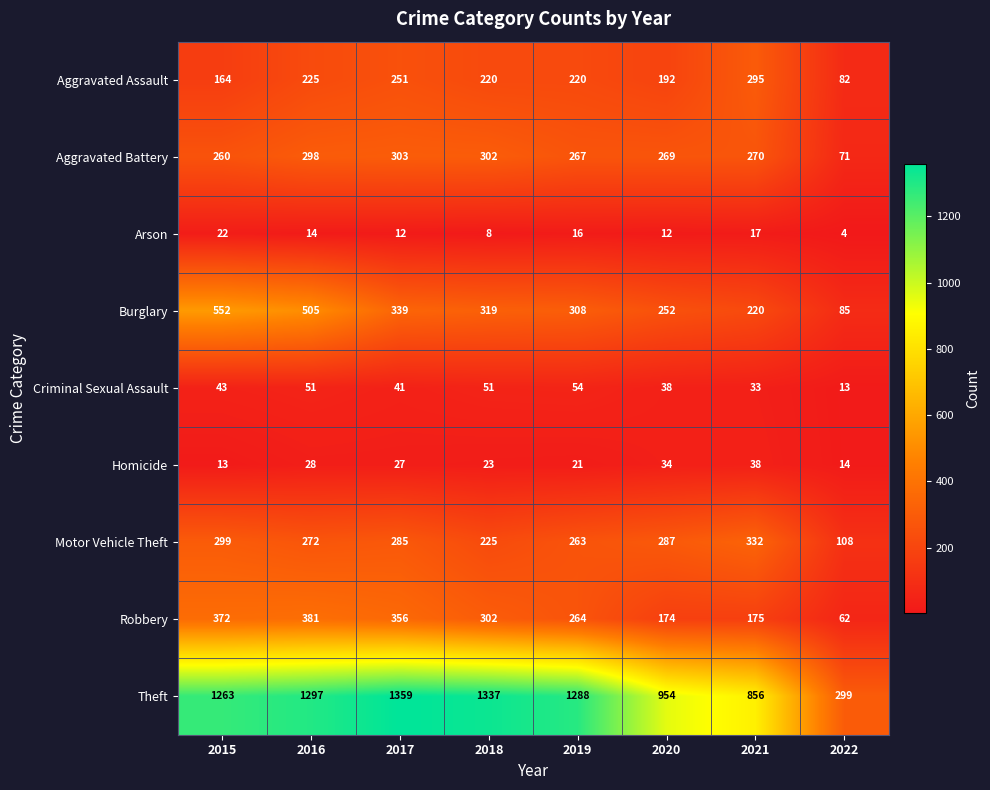

How many categories are shown in the chart?

8